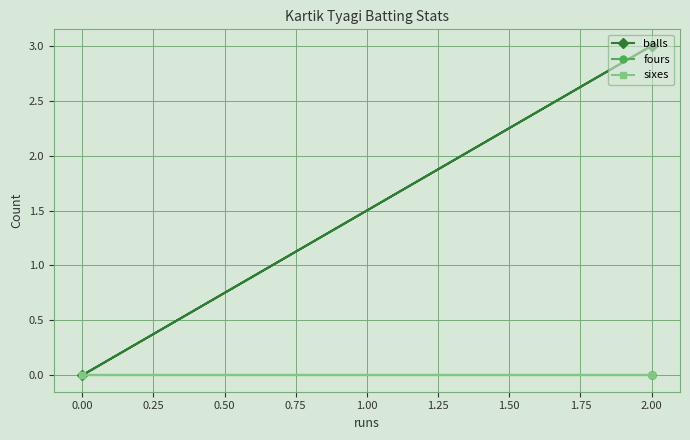

Which series has the largest range (max minus min)?

balls